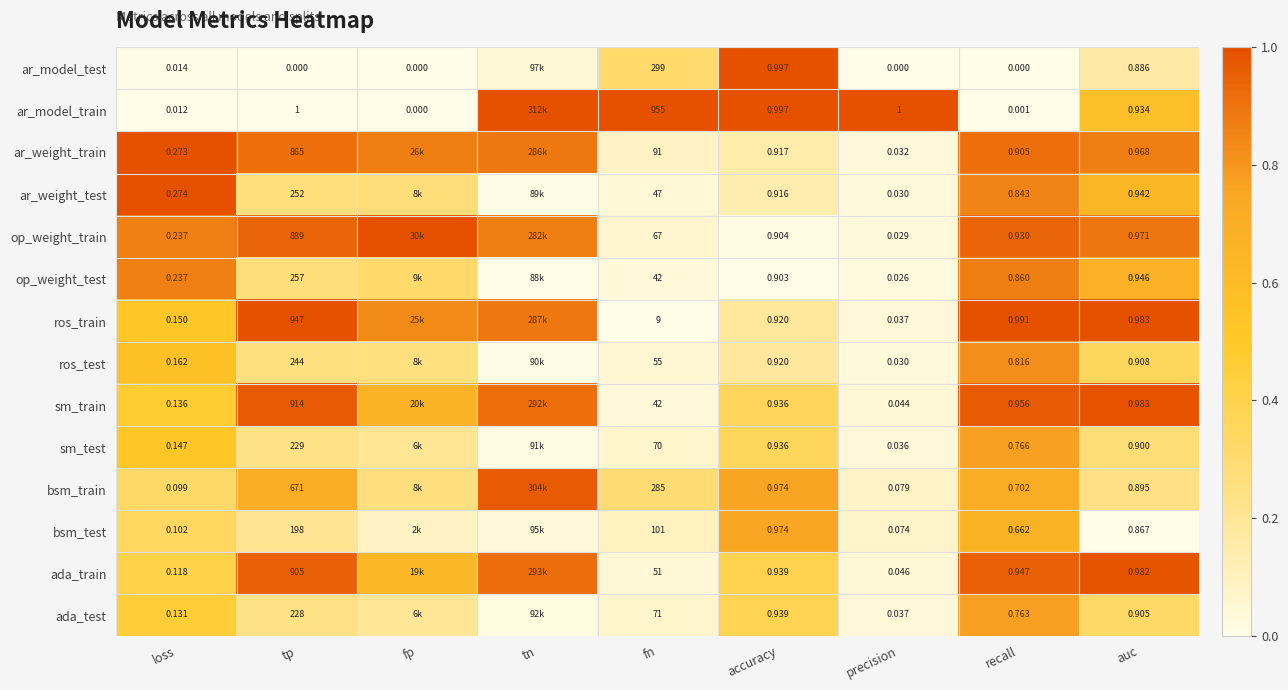

True or false: ros_train has a value of 0.3 at accuracy.

False